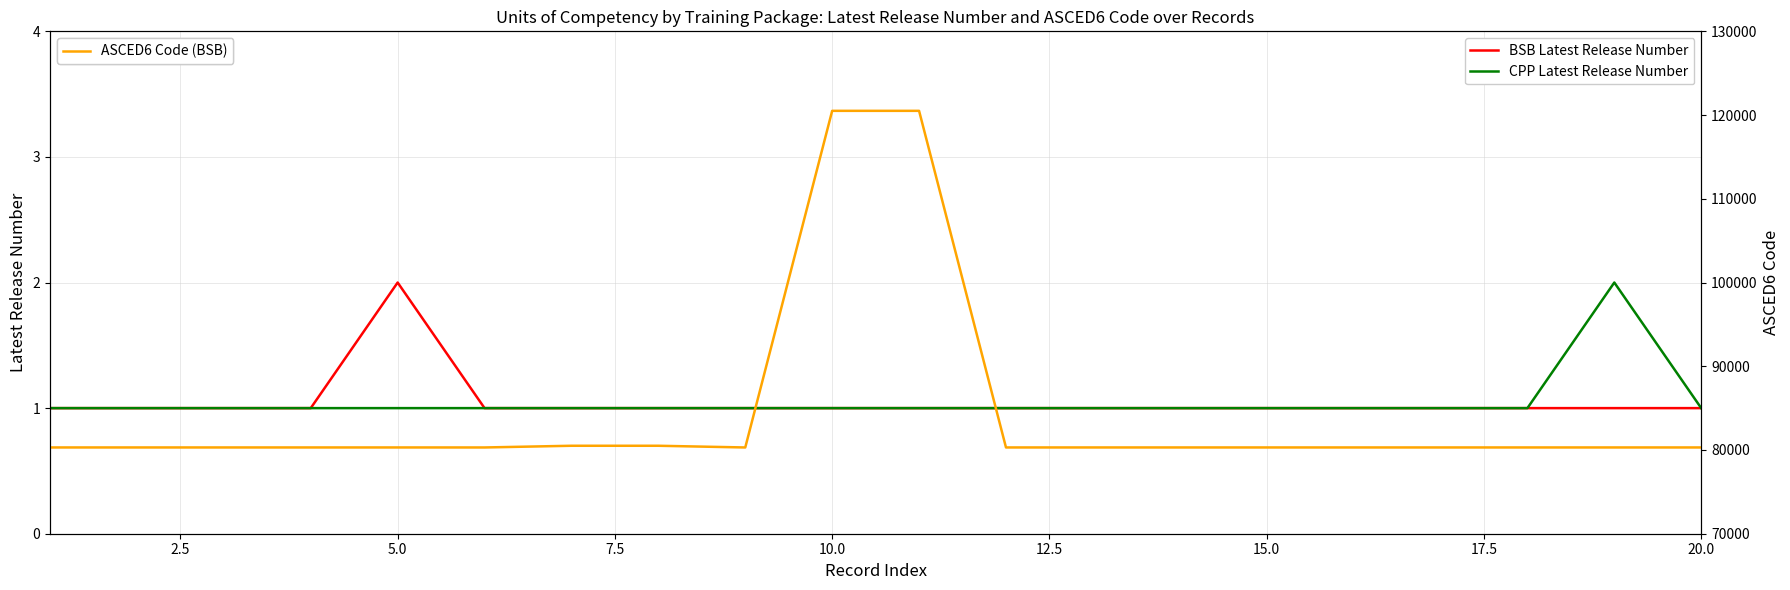

What value does the BSB Latest Release Number series have at 15.0?

1